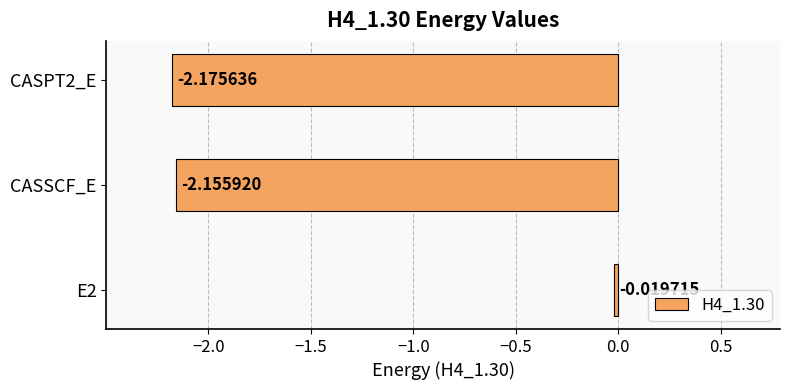

Which has a higher value, CASSCF_E or E2?

E2